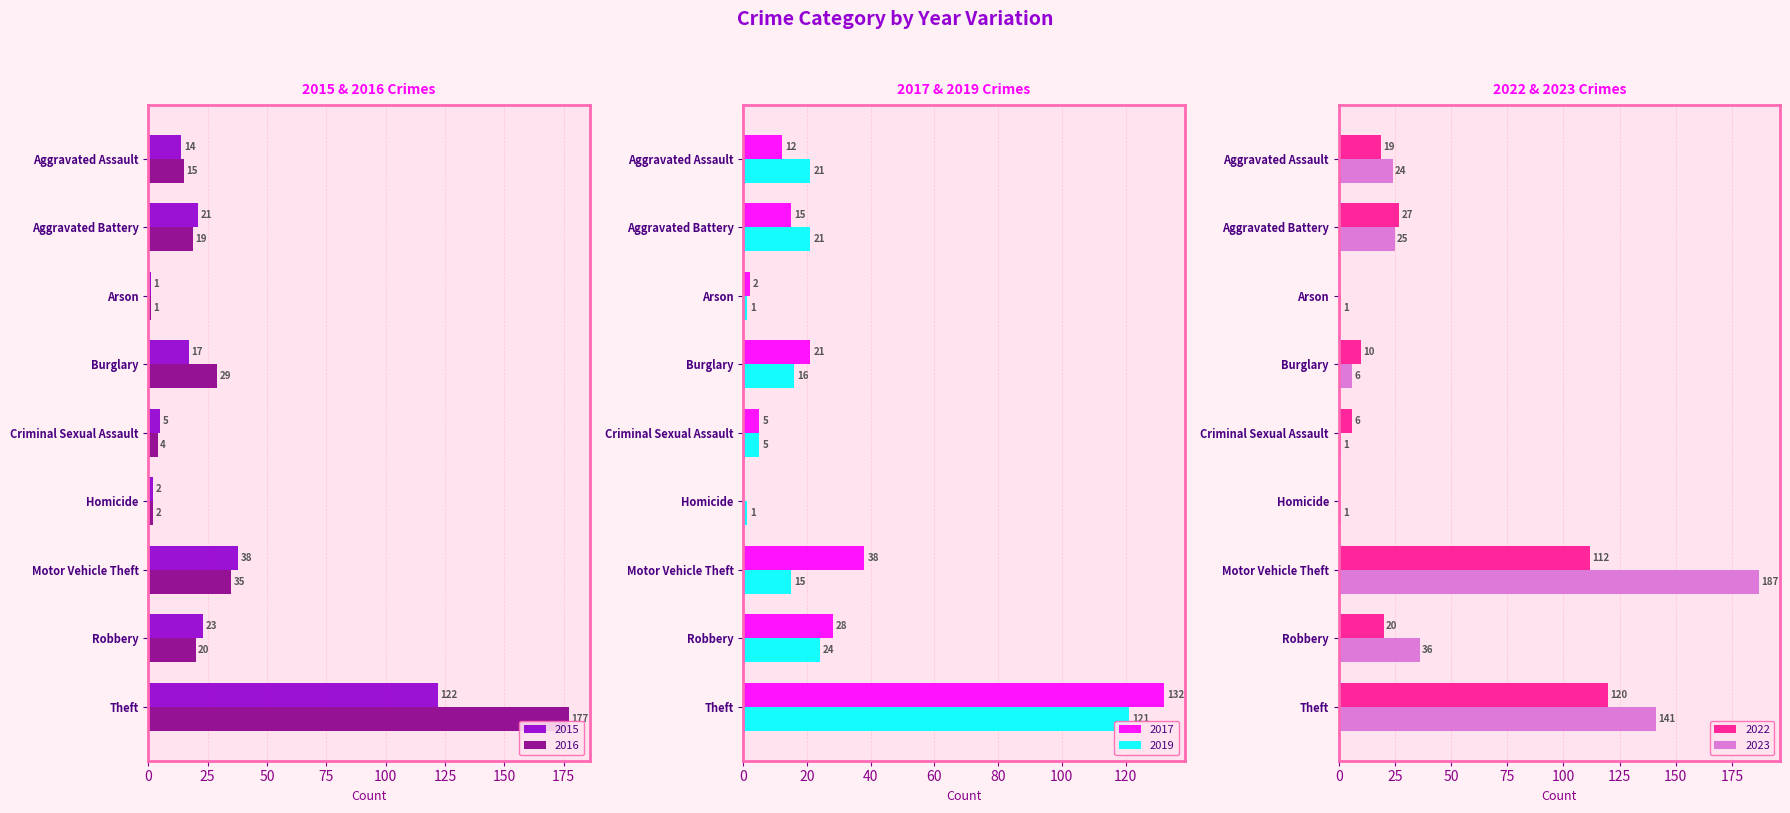

At Aggravated Battery, list the series in order from largest to smallest.

2022, 2023, 2015, 2019, 2016, 2017